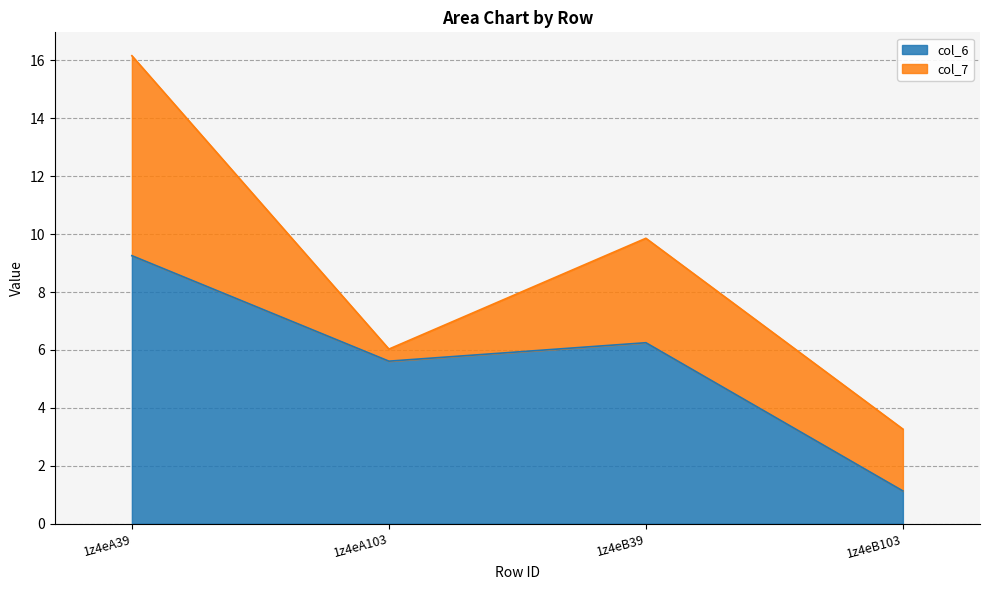

Reading right to left, extract all data points from this chart.

1z4eB103=1.1	1z4eB39=6.2	1z4eA103=5.6	1z4eA39=9.3